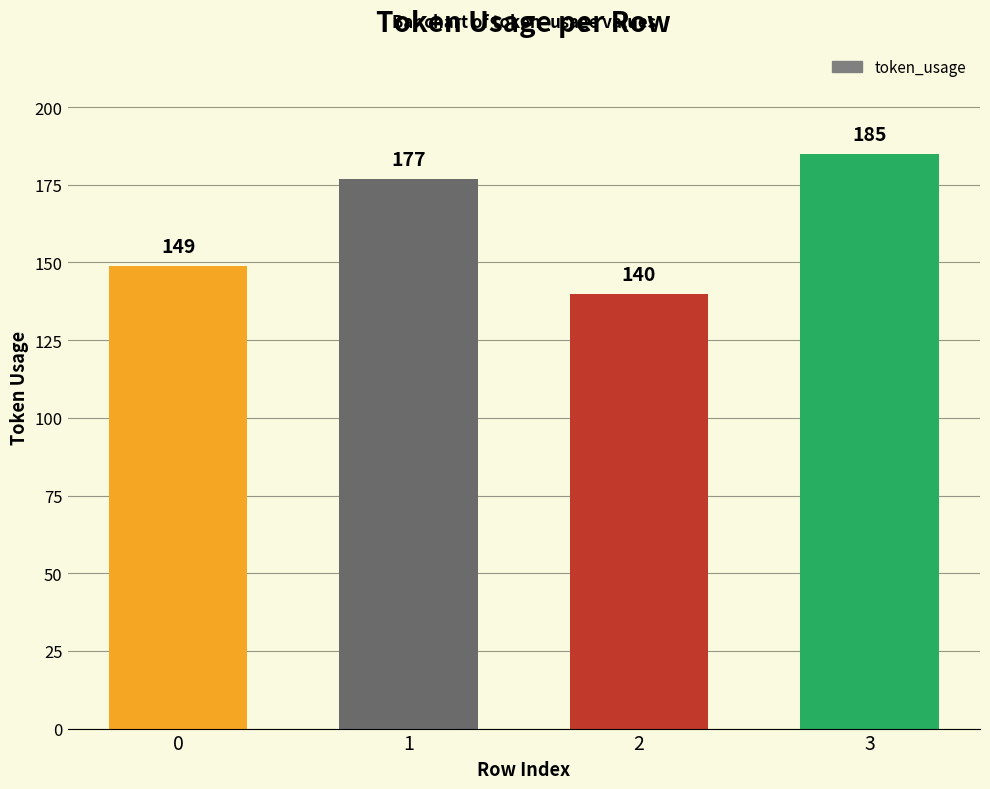

What is the average value?

163